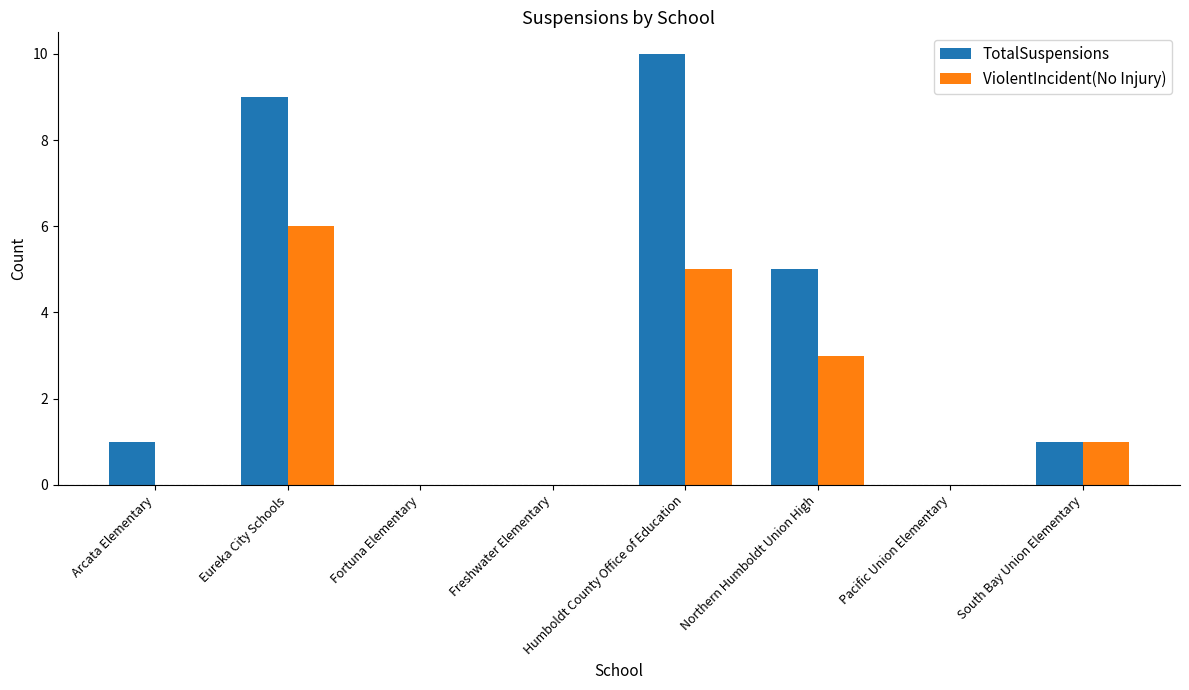

What is the sum of all ViolentIncident(No Injury) values?

15